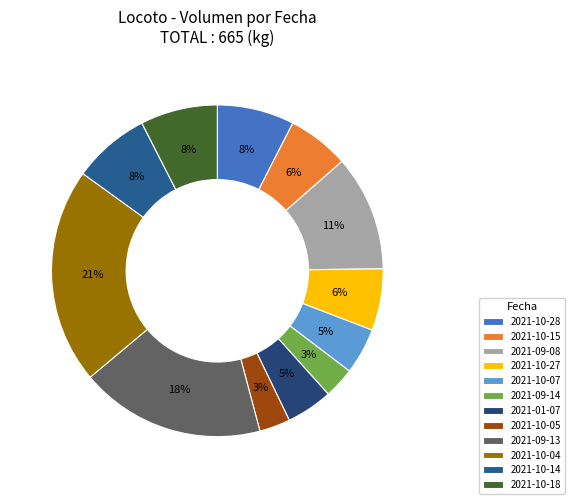

To the nearest percent, what is the combined percentage of 2021-01-07 and 2021-10-04?

26%